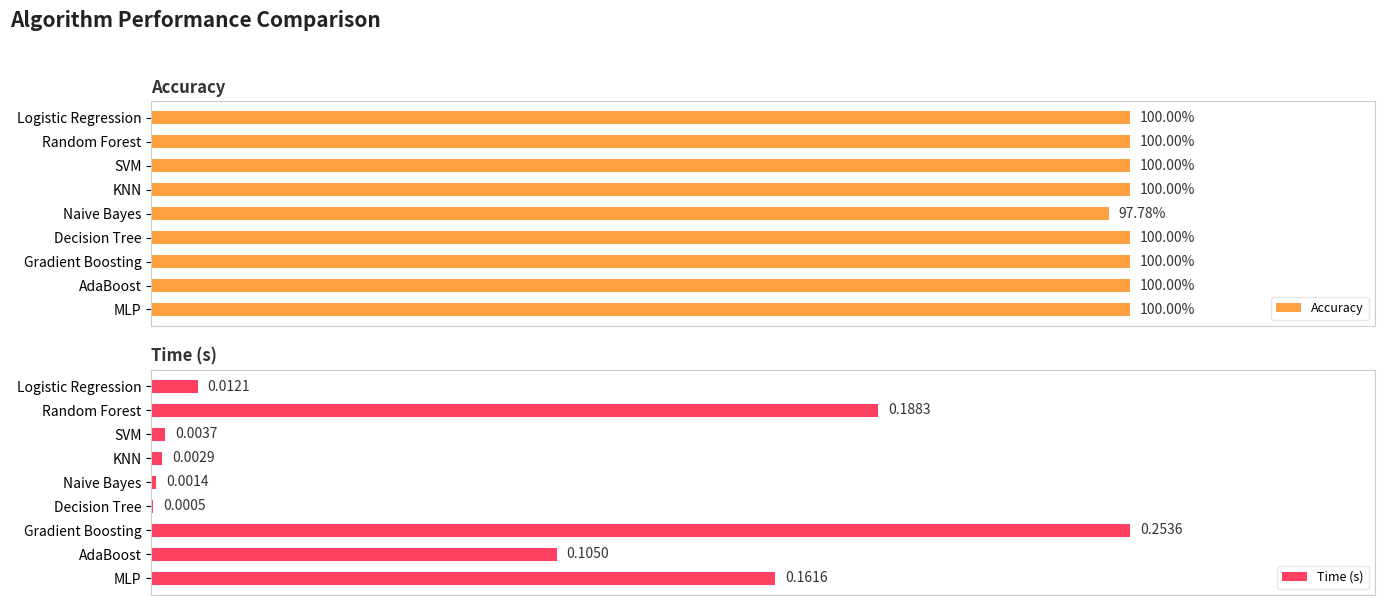

At how many categories does at least one series exceed 0?

9